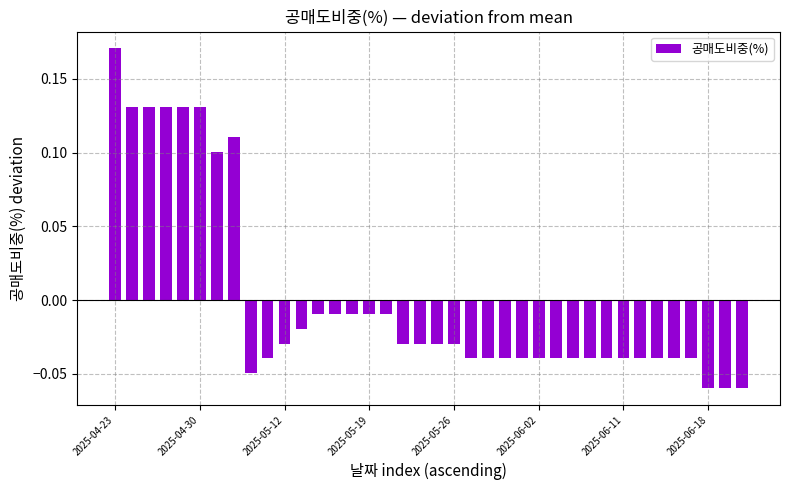

What is the difference between the second highest and minimum values?

0.2